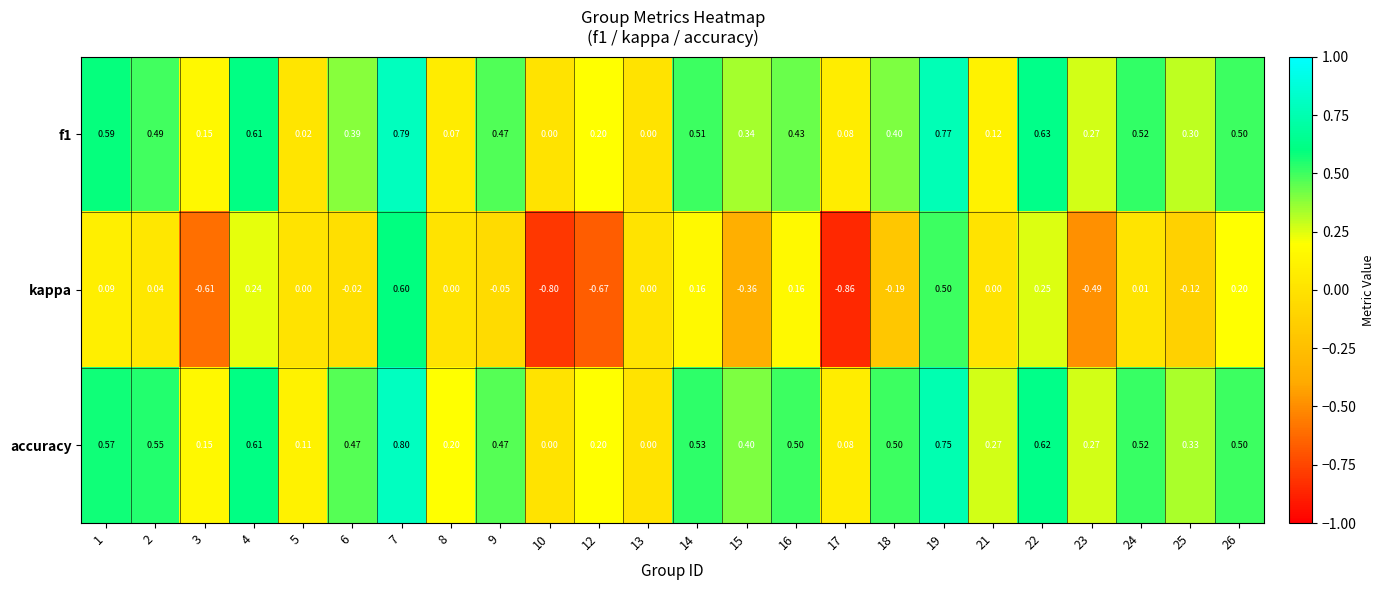

Which series has the widest spread of values?

kappa